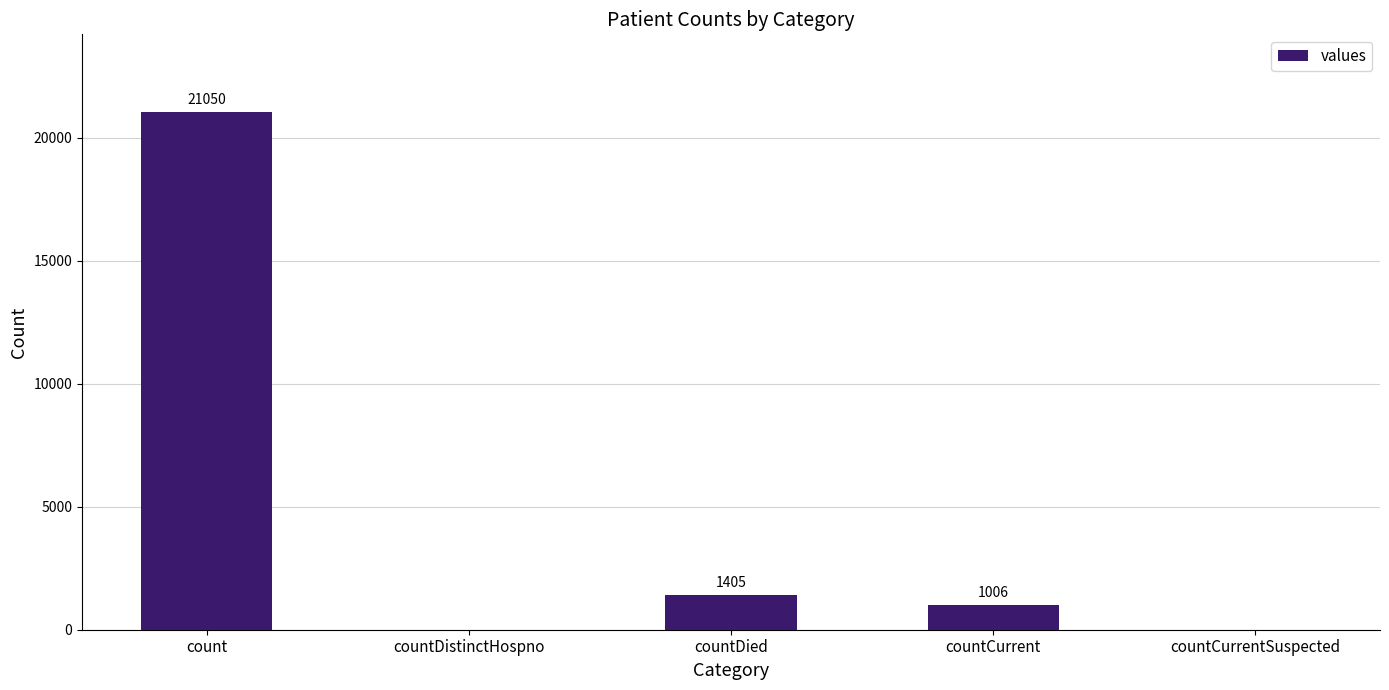

At which label does the data first exceed 1006?

count